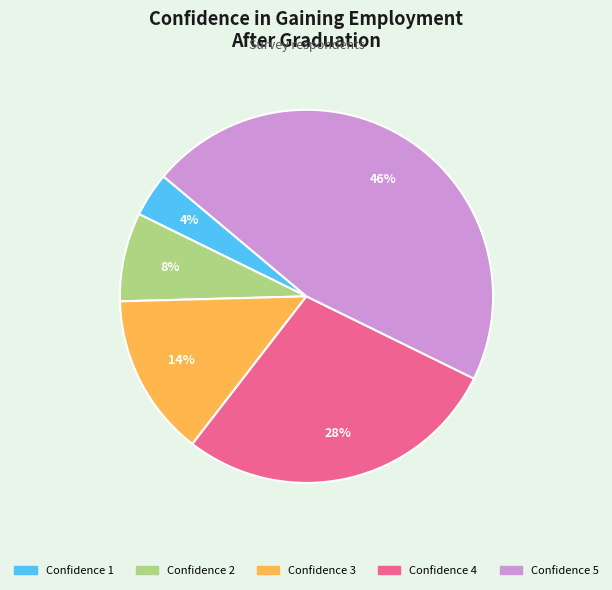

To the nearest percent, what is the difference between the largest and smallest slice percentages?

42%